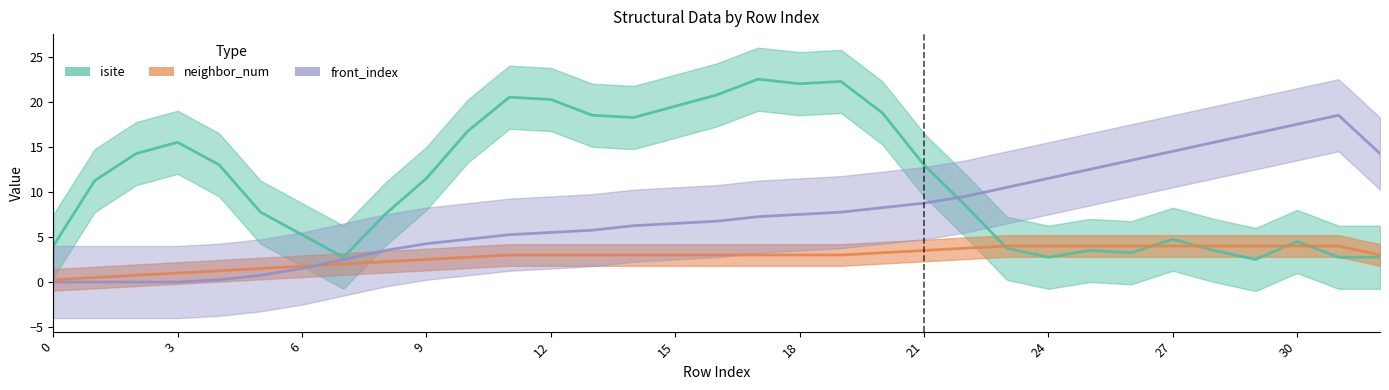

List the series in order of their overall mean, lowest first.

neighbor_num, front_index, isite